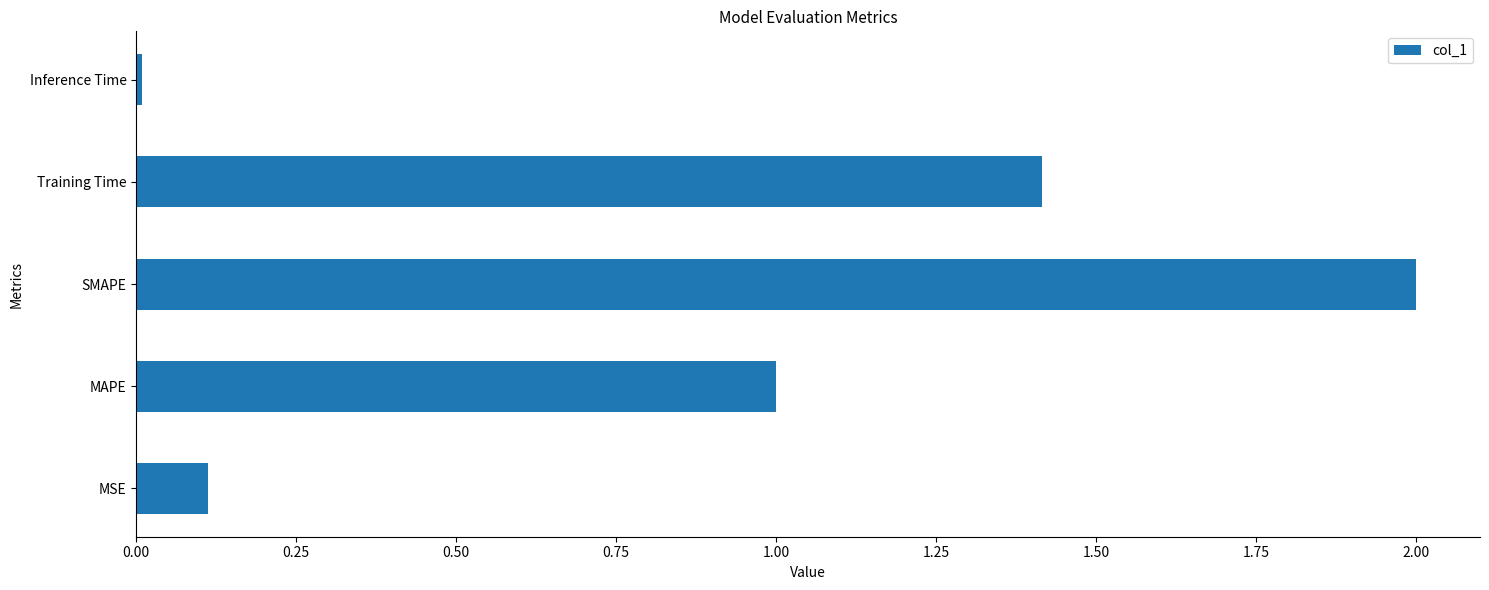

What is the difference between the maximum and minimum values?

2.0